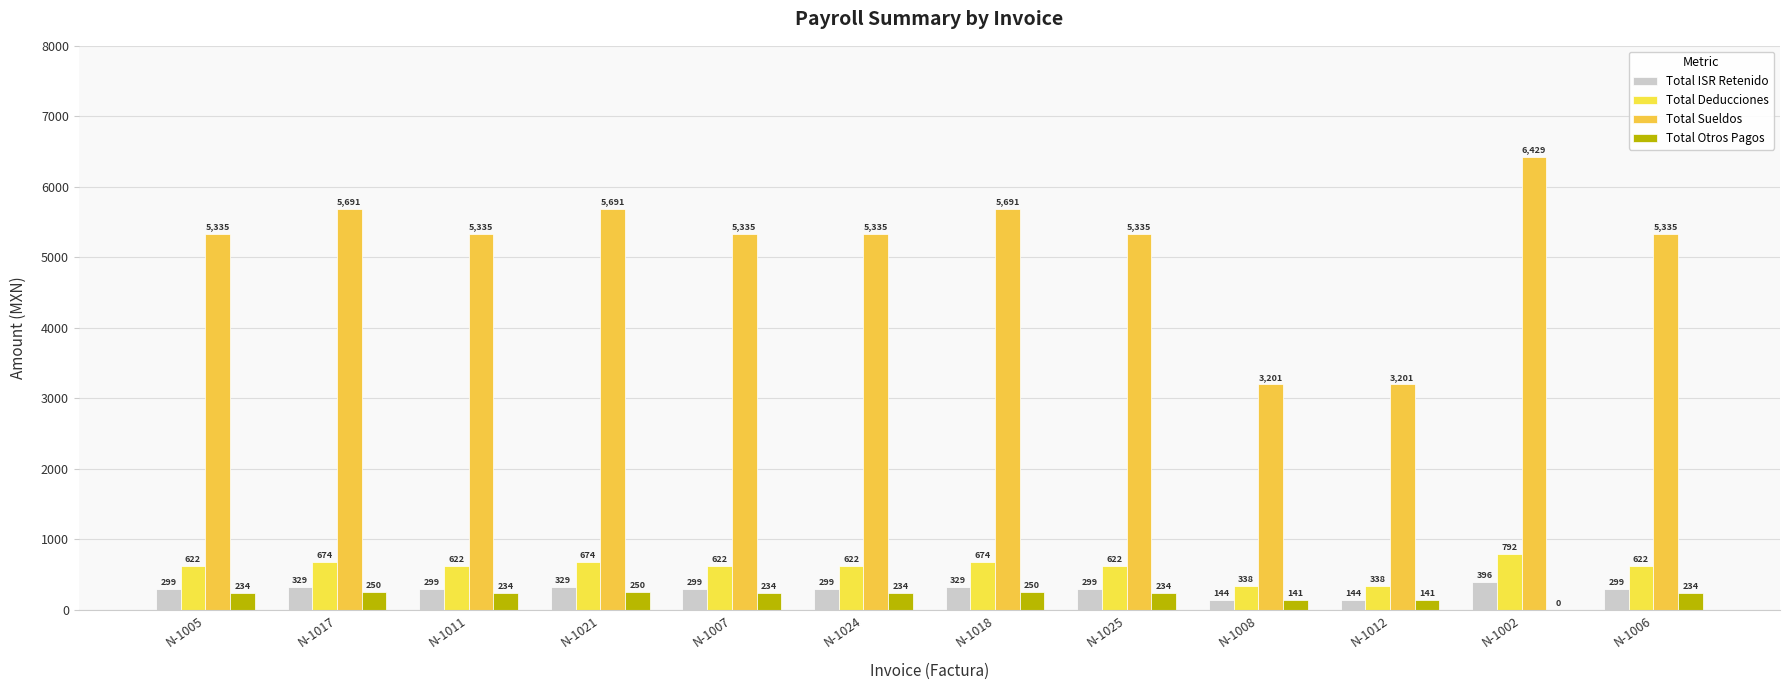

What are all the series names shown in the legend?

Total ISR Retenido, Total Deducciones, Total Sueldos, Total Otros Pagos